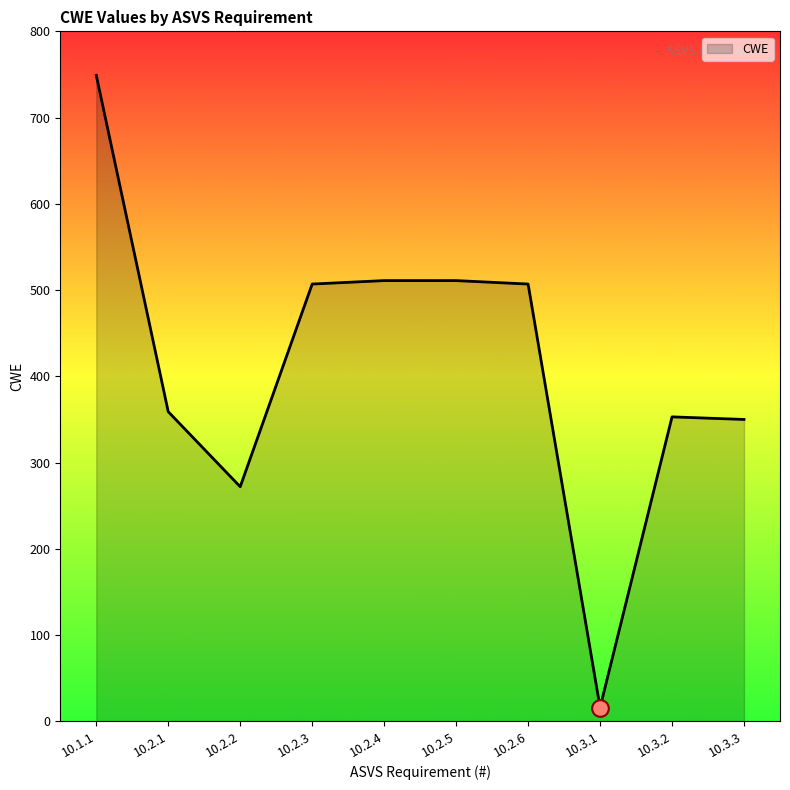

Approximately how many times larger is the value at 10.2.1 compared to 10.2.2?

1.3